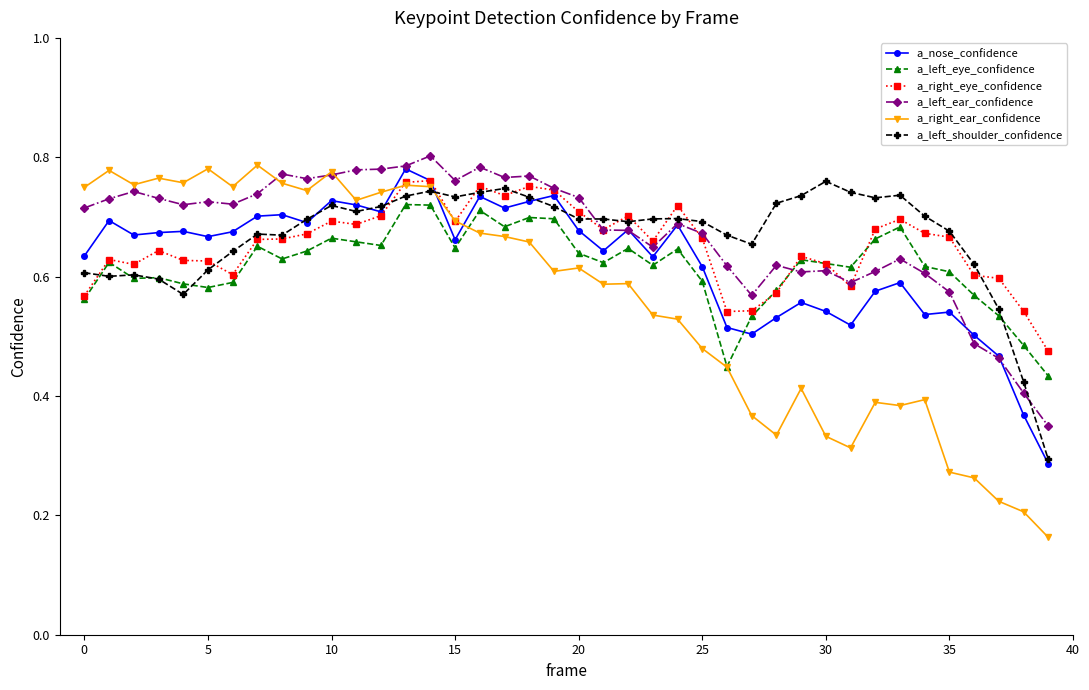

True or false: a_left_ear_confidence has more than 2 points higher than both neighbors.

True